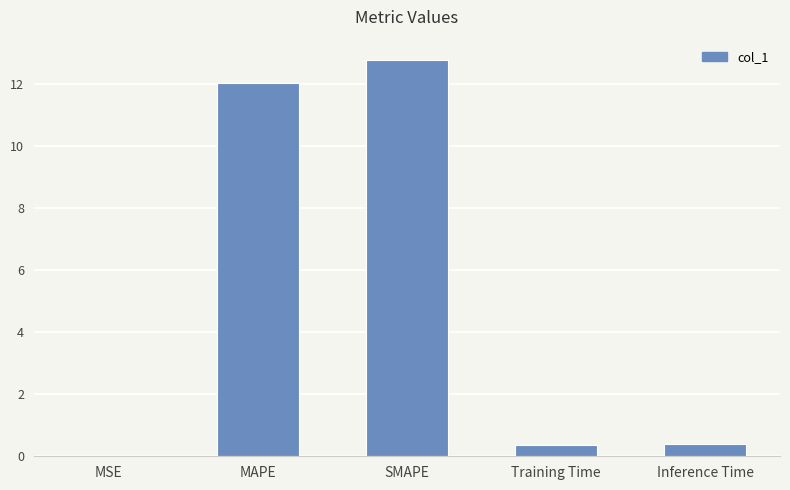

The chart shows a value of 4.1 at MAPE. True or false?

False